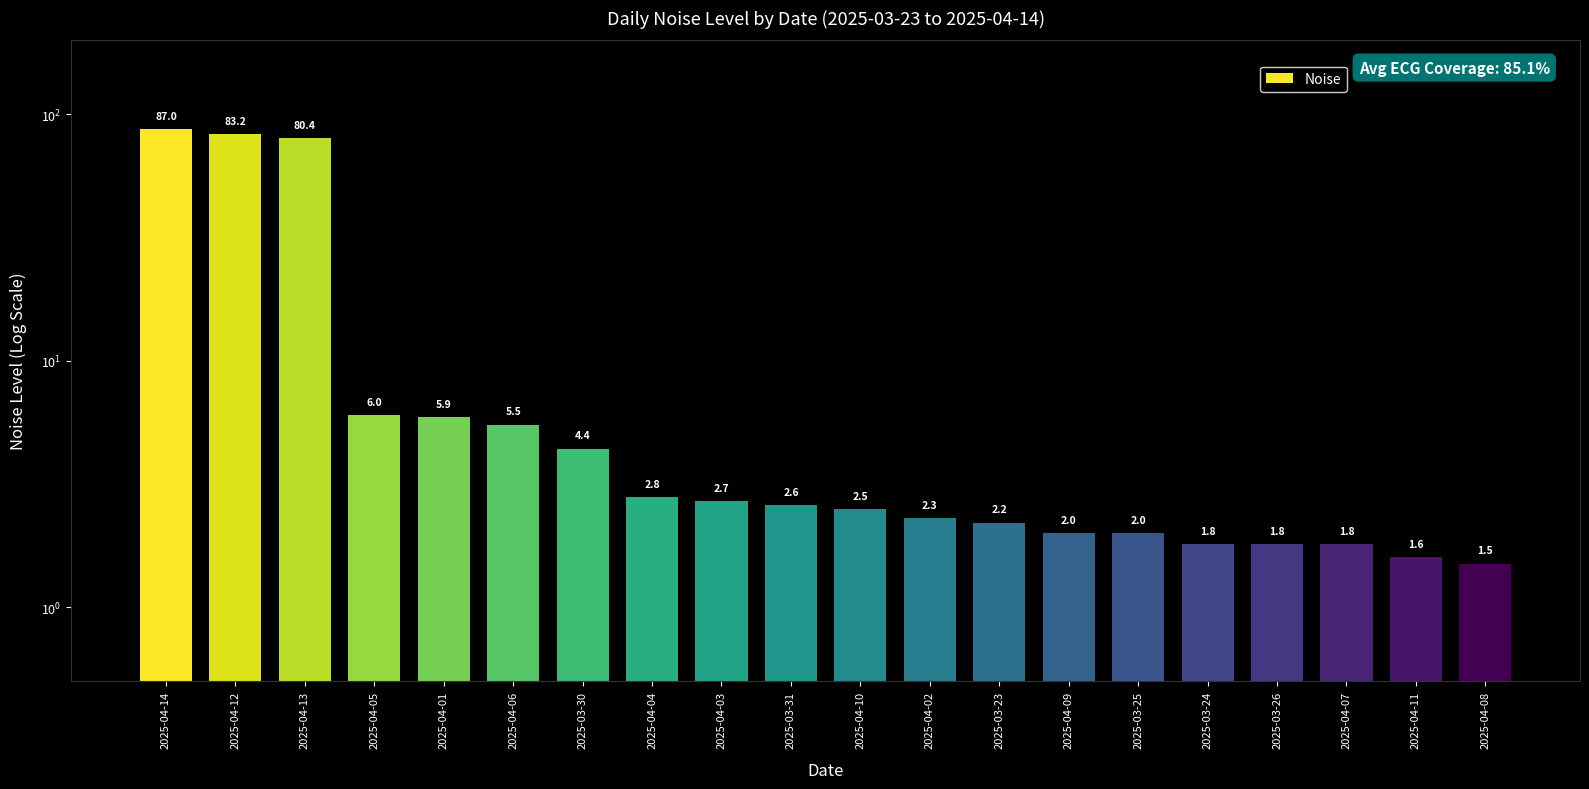

Rank the categories by value from highest to lowest.

2025-04-14, 2025-04-12, 2025-04-13, 2025-04-05, 2025-04-01, 2025-04-06, 2025-03-30, 2025-04-04, 2025-04-03, 2025-03-31, 2025-04-10, 2025-04-02, 2025-03-23, 2025-04-09, 2025-03-25, 2025-03-24, 2025-03-26, 2025-04-07, 2025-04-11, 2025-04-08